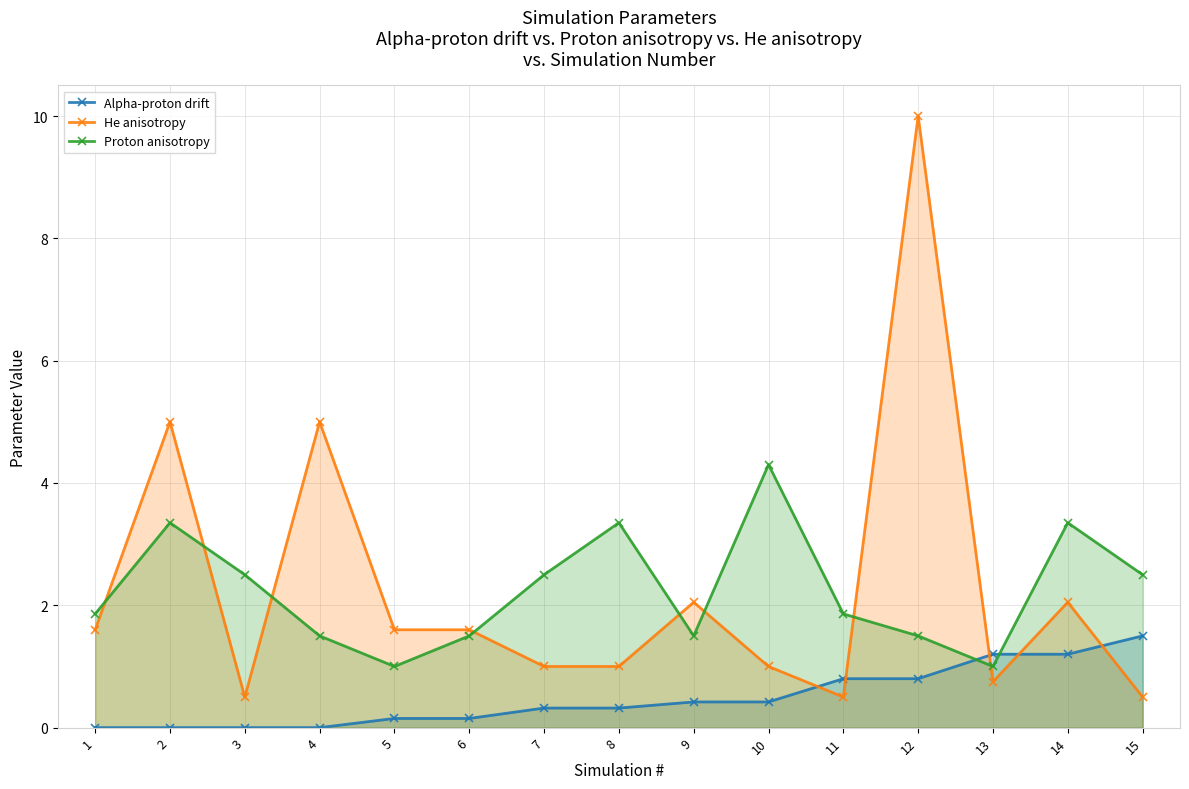

Where is the first local minimum for Proton anisotropy?

5